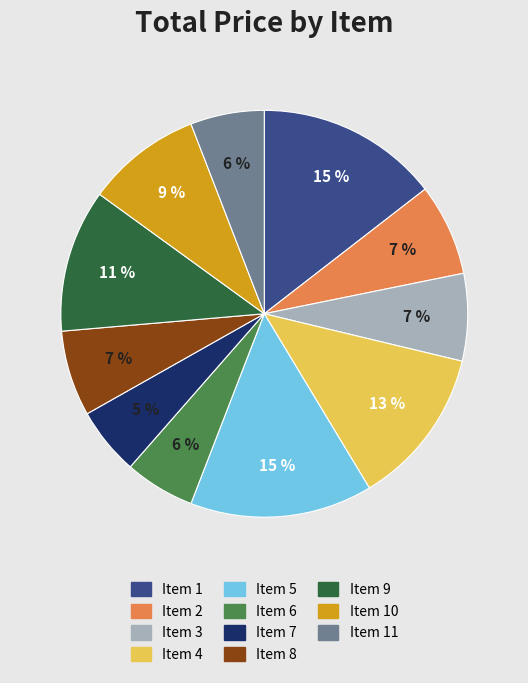

To the nearest percent, what is the average slice percentage?

9%